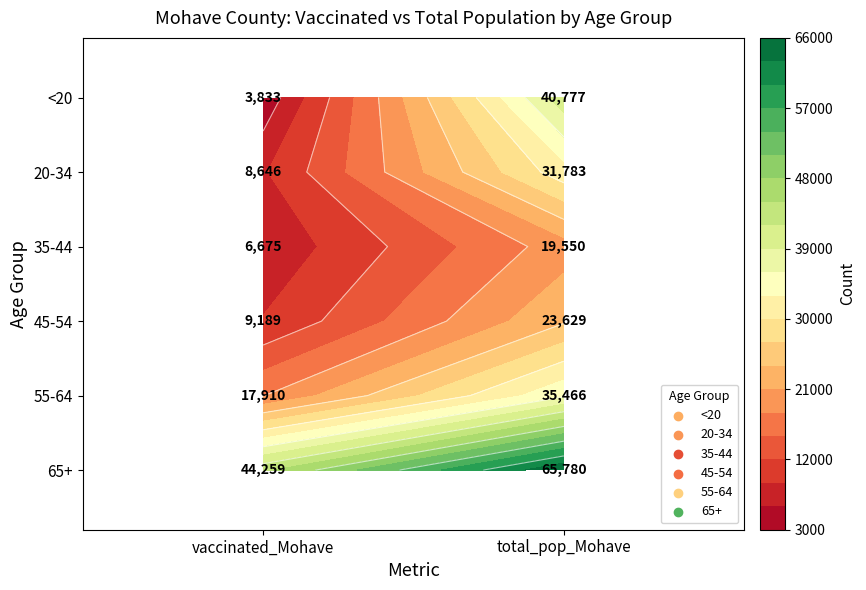

The 20-34 series shows 8646 at vaccinated_Mohave. True or false?

True